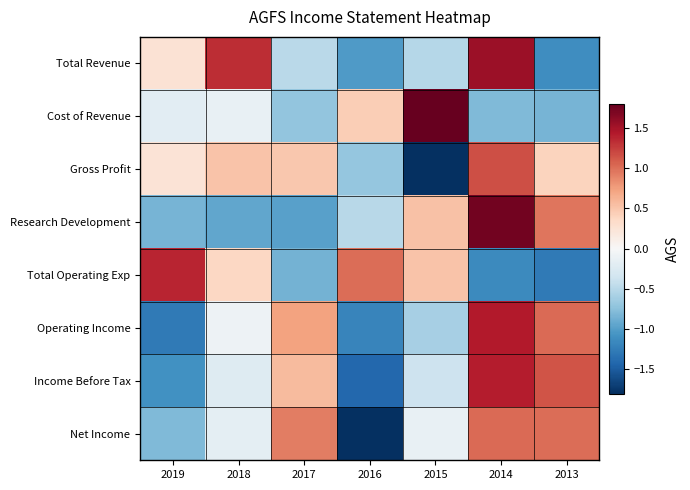

What is the difference between the highest and lowest values at 2019?

2.7